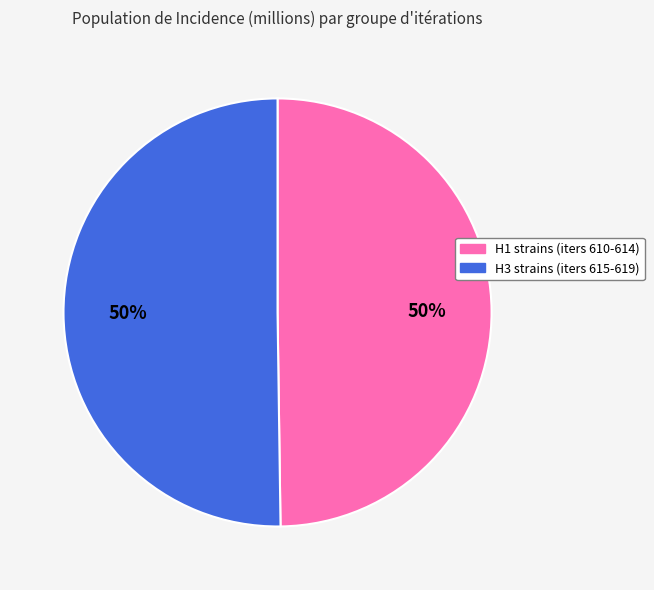

To the nearest percent, what is the average slice percentage?

50%